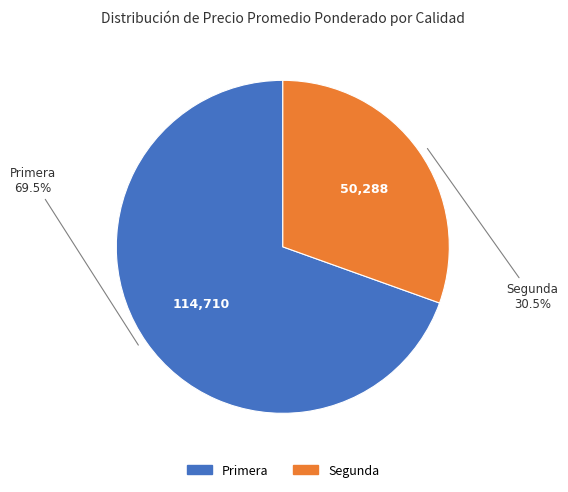

Does Primera represent more than half of the total?

Yes